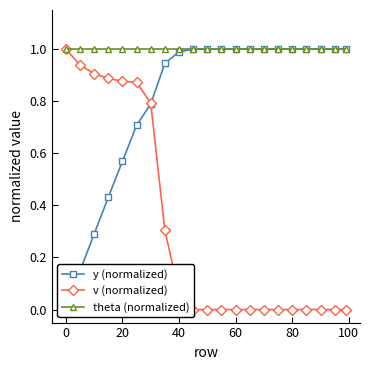

What is the average value of the theta (normalized) series?

1.0